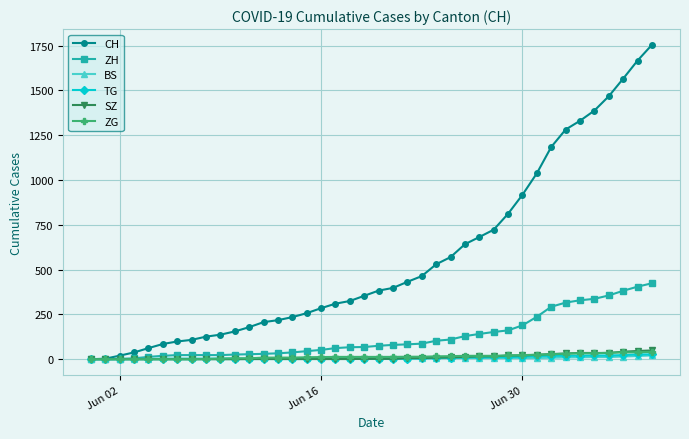

What is the maximum value shown in the chart?

1755